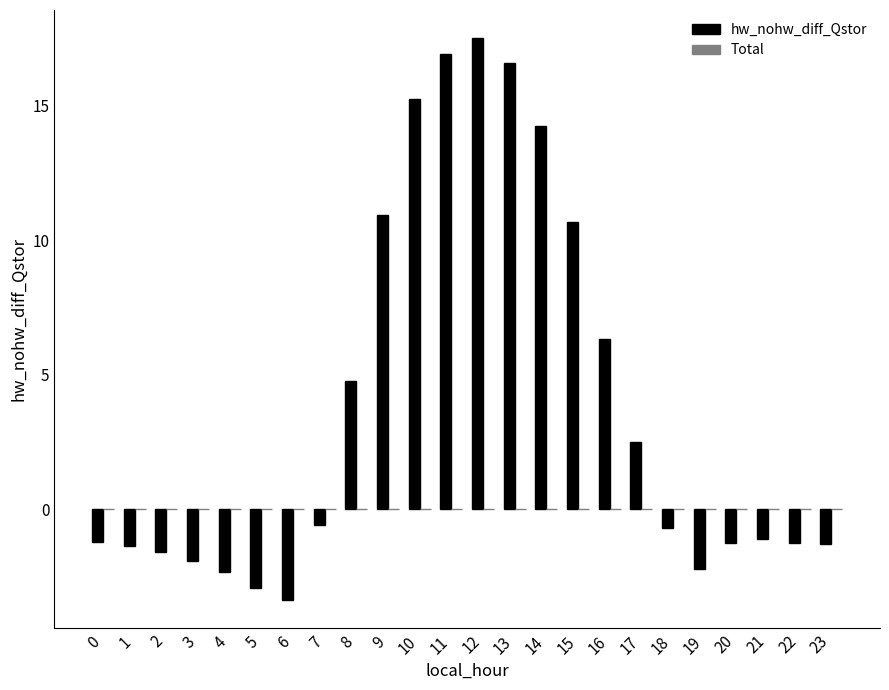

What is the value of the 11th bar from the left?

15.3